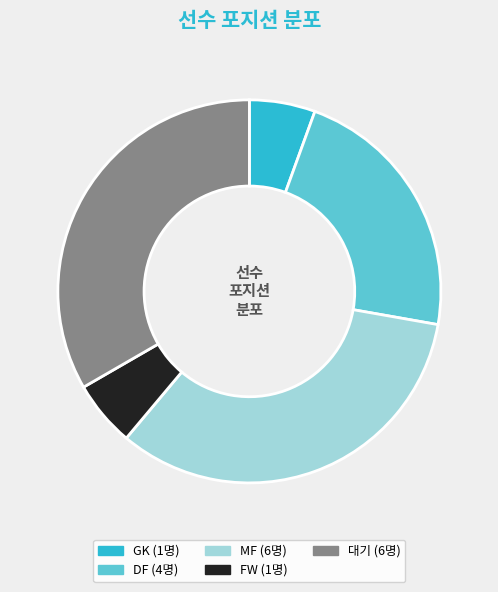

Is there any slice that represents more than half of the pie?

No